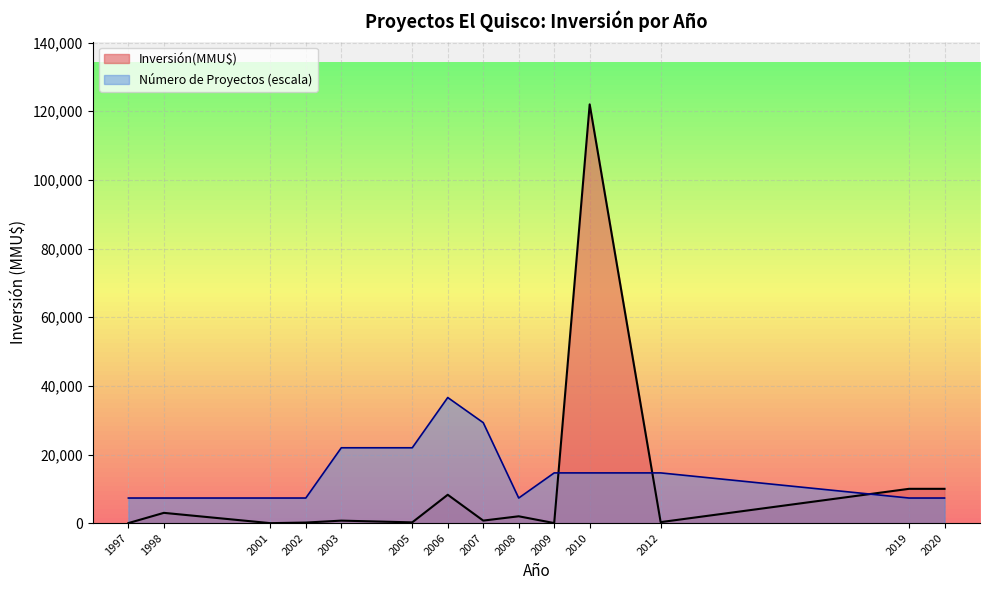

Where do Inversión(MMU$) and Número de Proyectos (escala) first cross each other?

2009 and 2010